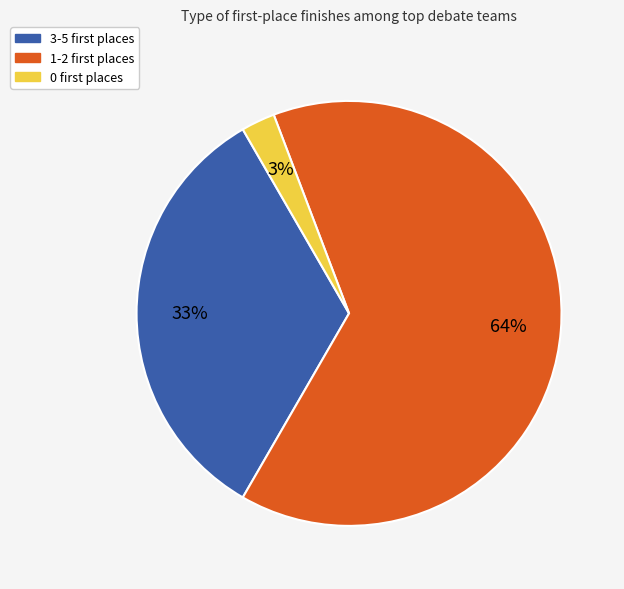

Is there a majority slice in this chart?

Yes